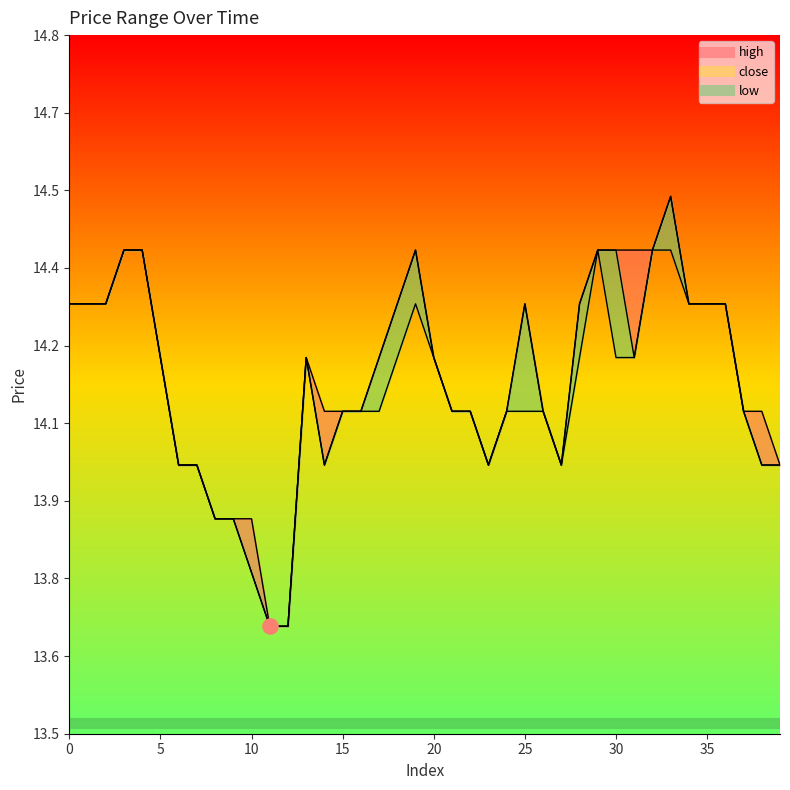

Which series has the widest spread of Y values?

close